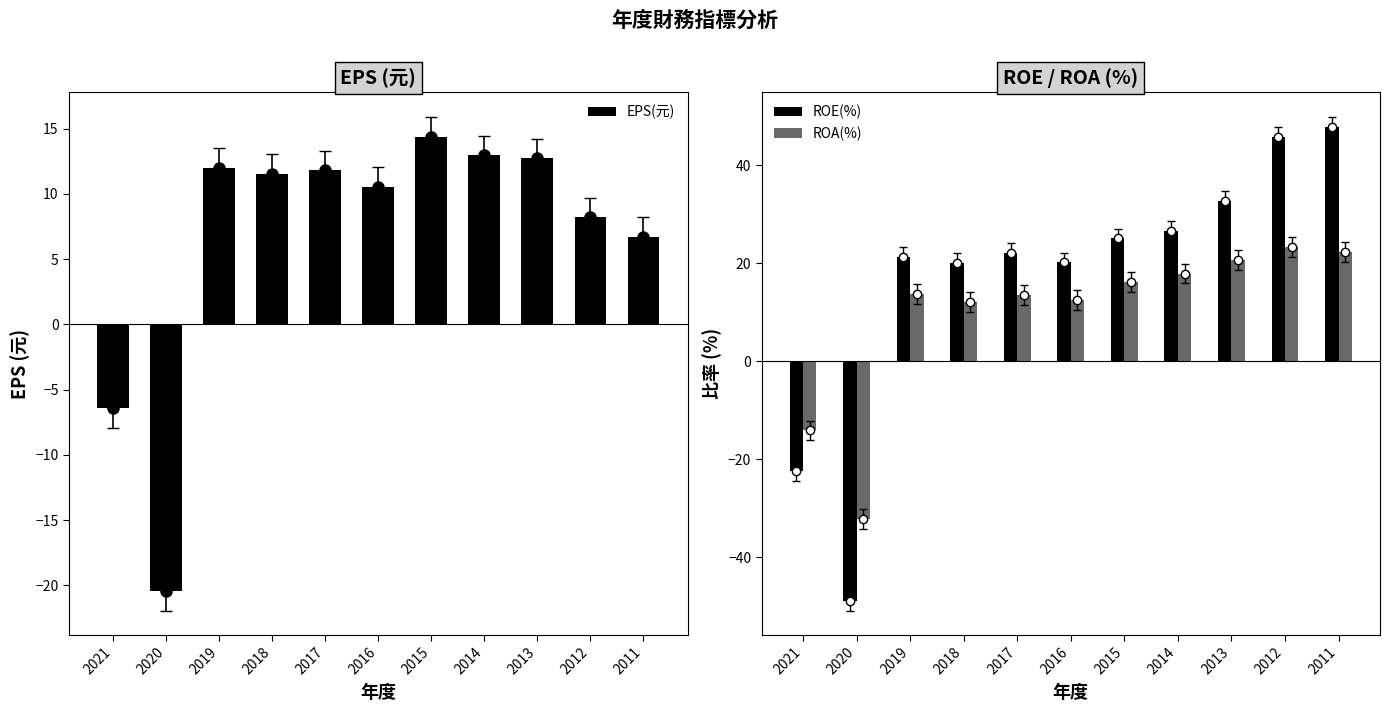

Which series has the widest spread of values?

ROE(%)